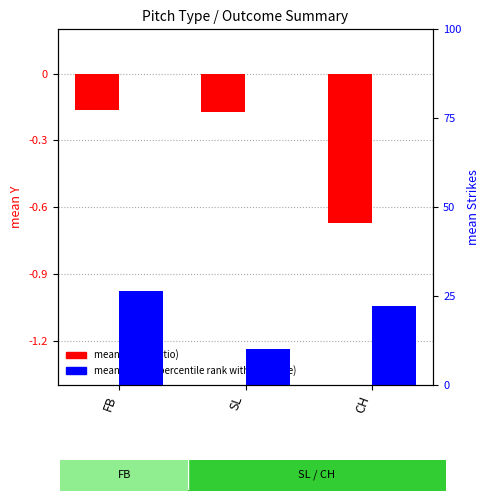

List the series in order of their overall mean, highest first.

mean Strikes (percentile rank), mean Y (log2 ratio)